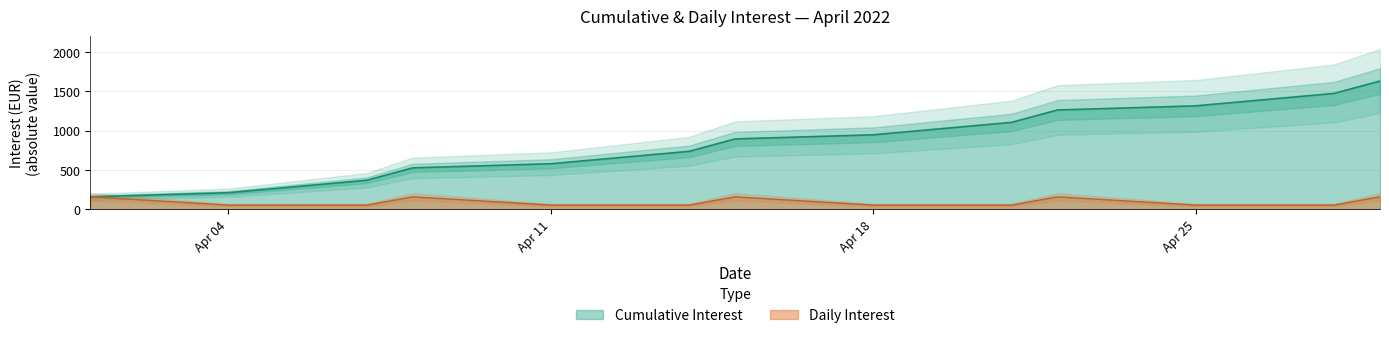

Rank the series at 2022-04-29 from highest to lowest value.

Cumulative interest, Day interest